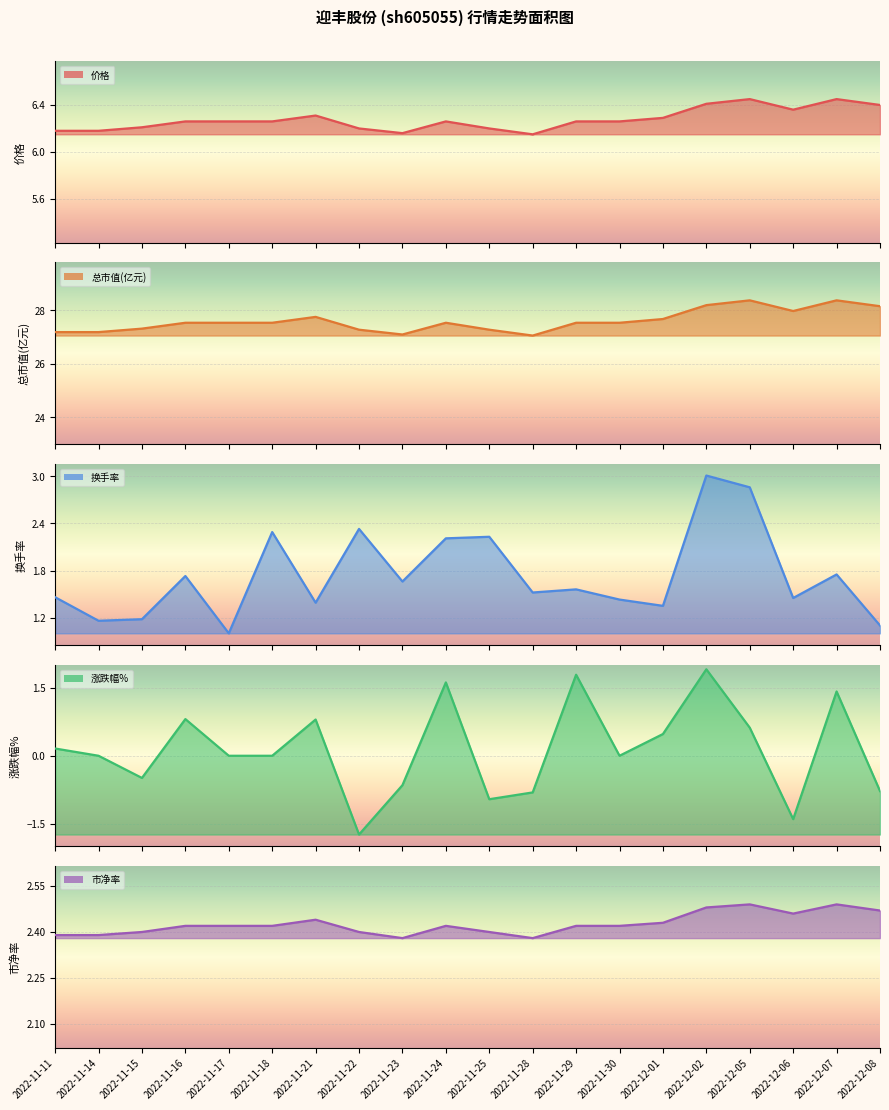

True or false: 涨跌幅% and 换手率 cross at least once.

True